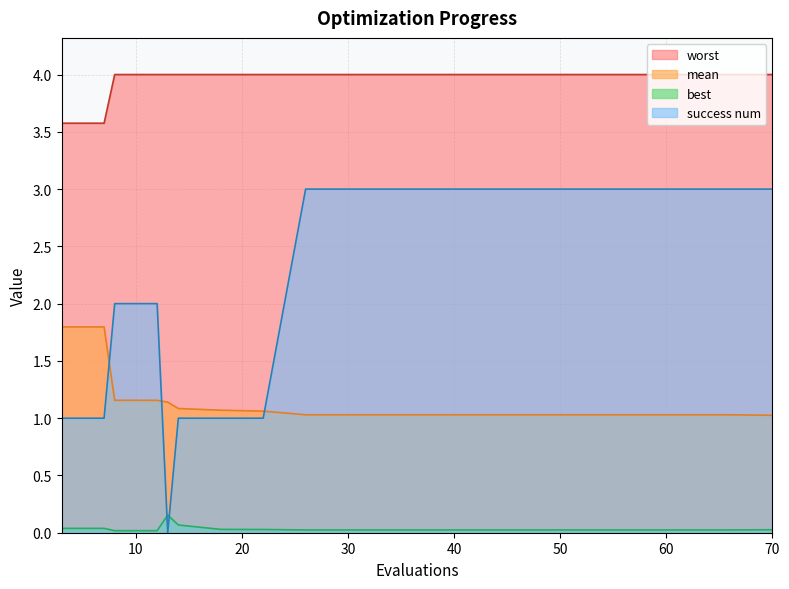

At which category is the sum across all series the highest?

26